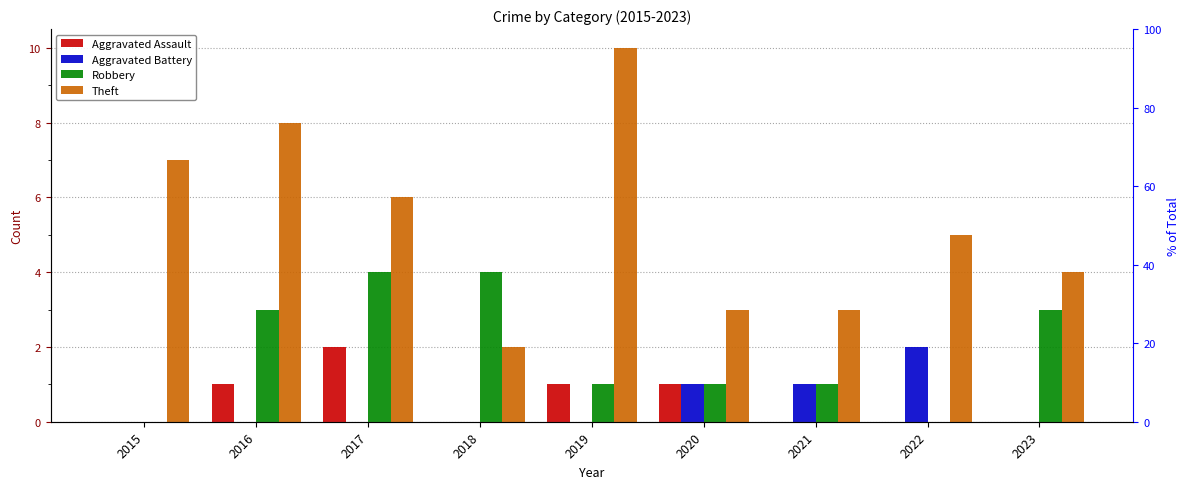

How many data points in Robbery are above 1?

4